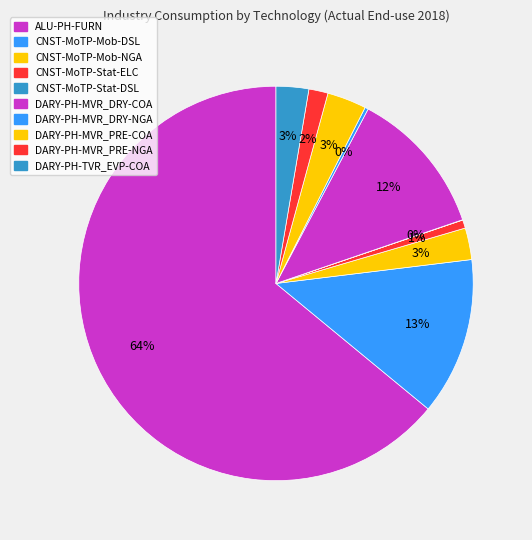

Is it true that DARY-PH-TVR_EVP-COA is 3% of the pie?

True